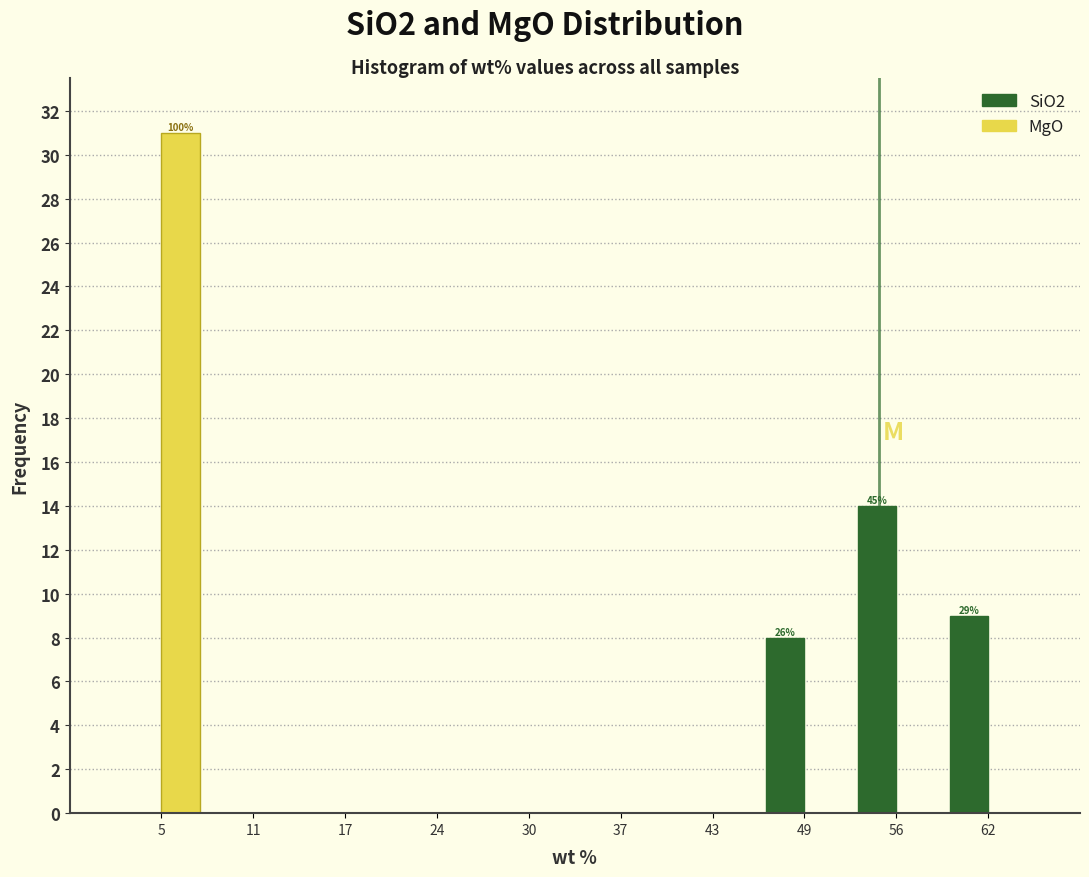

In the MgO series, which range on the x-axis has the tallest bar?

2 to 8